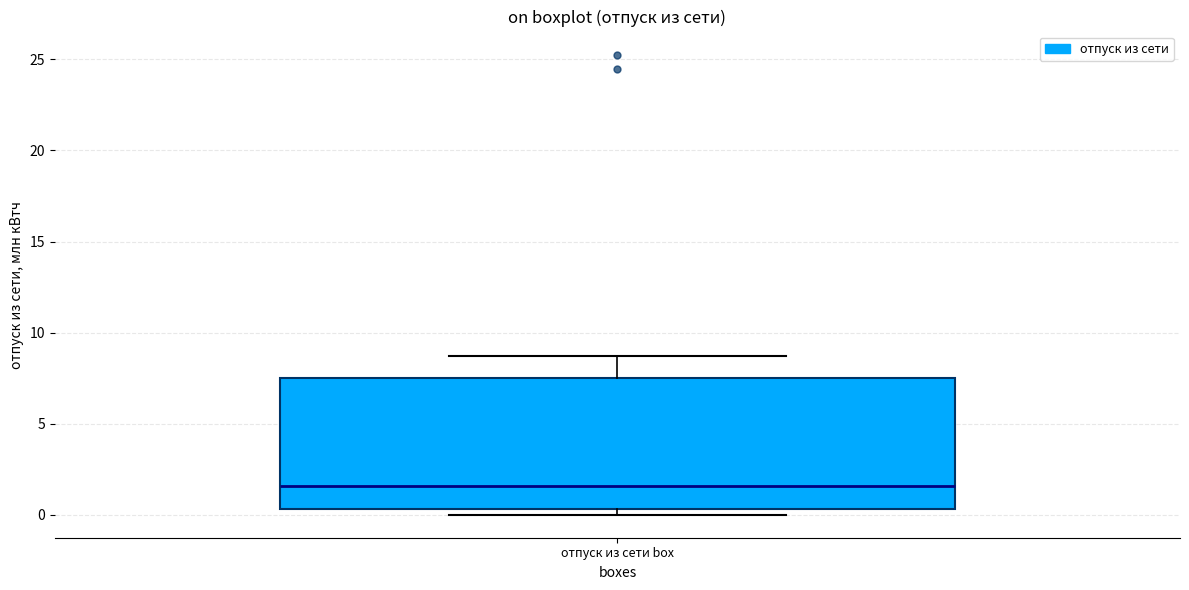

Where is the lower edge of the box for отпуск из сети box on the y-axis? The values are not printed on the chart, so give them approximately, as read against the axis.

0.5